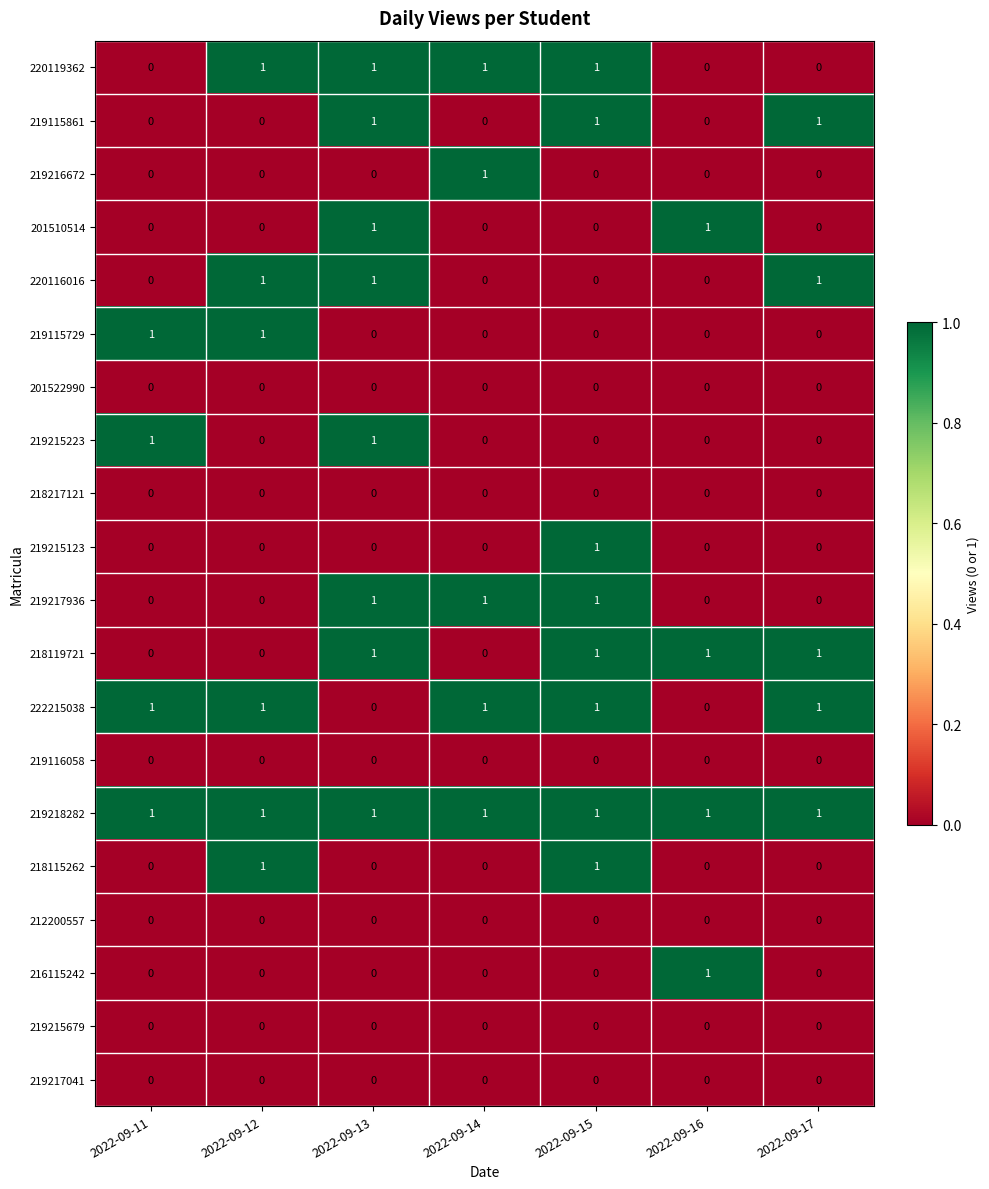

At how many categories does at least one series exceed 0?

7